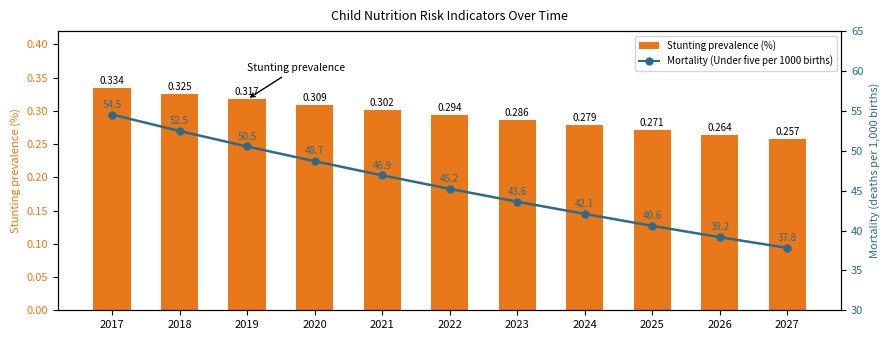

Count the number of data series in this chart.

2